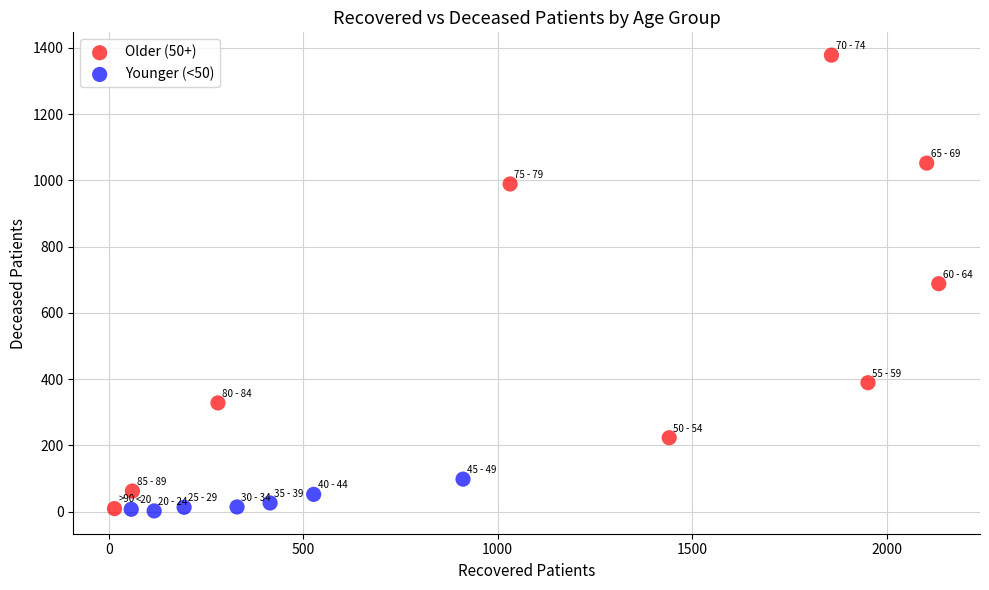

Which series has the largest Y range (max minus min)?

Older (50+)